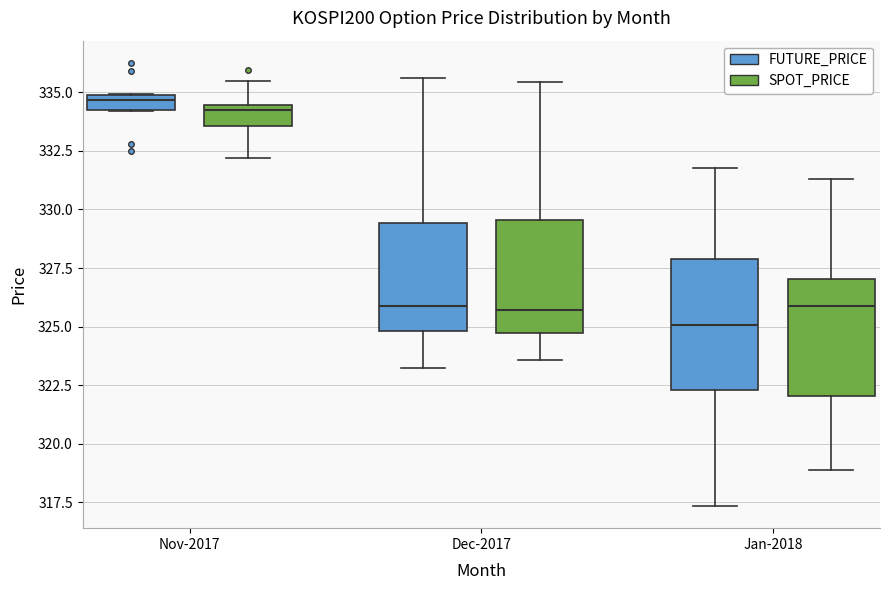

Comparing the boxes themselves (not the whiskers), which one is the tallest?

Jan-2018 (FUTURE_PRICE)